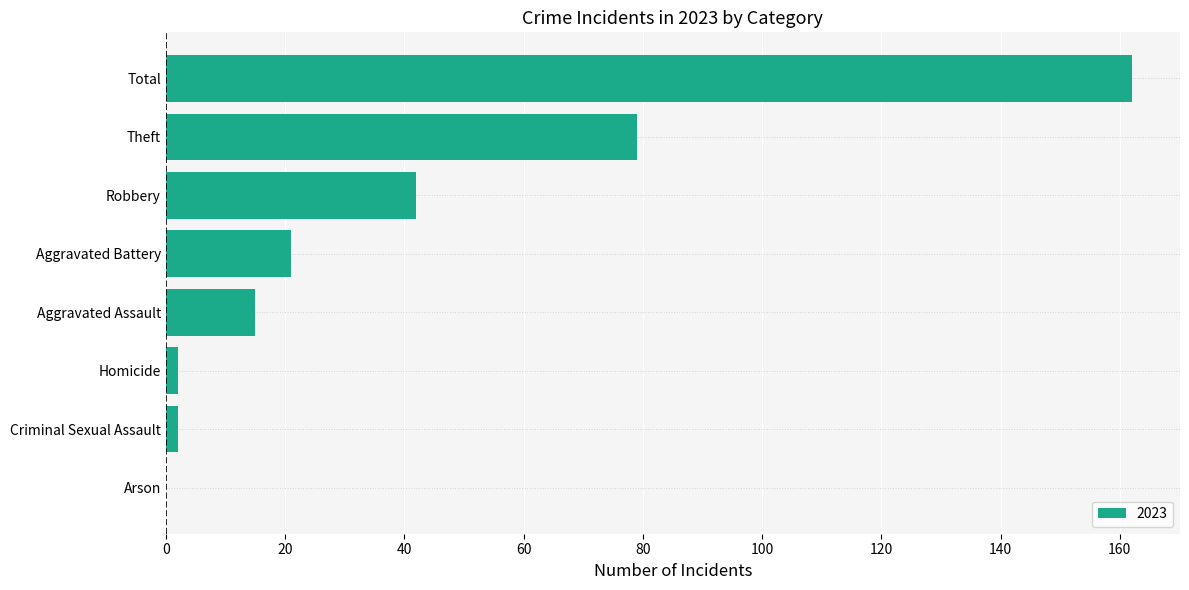

Reading bottom to top, what are all the values shown in this chart?

Arson=0	Criminal Sexual Assault=2	Homicide=2	Aggravated Assault=15	Aggravated Battery=21	Robbery=42	Theft=79	Total=162